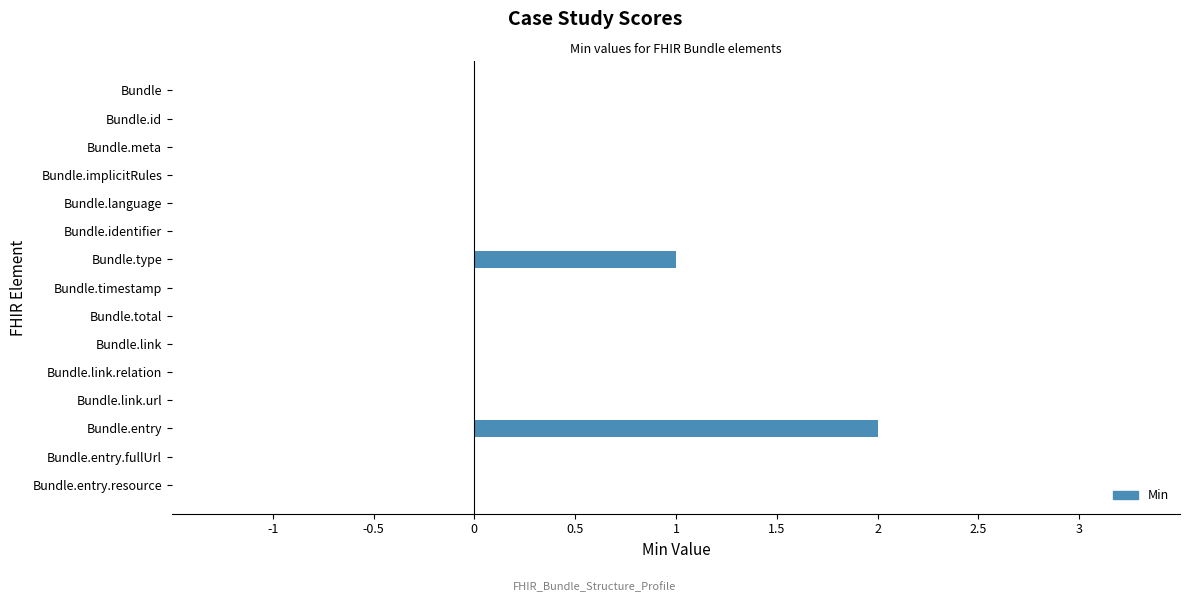

True or false: the data shows 1 at Bundle.link.relation.

False